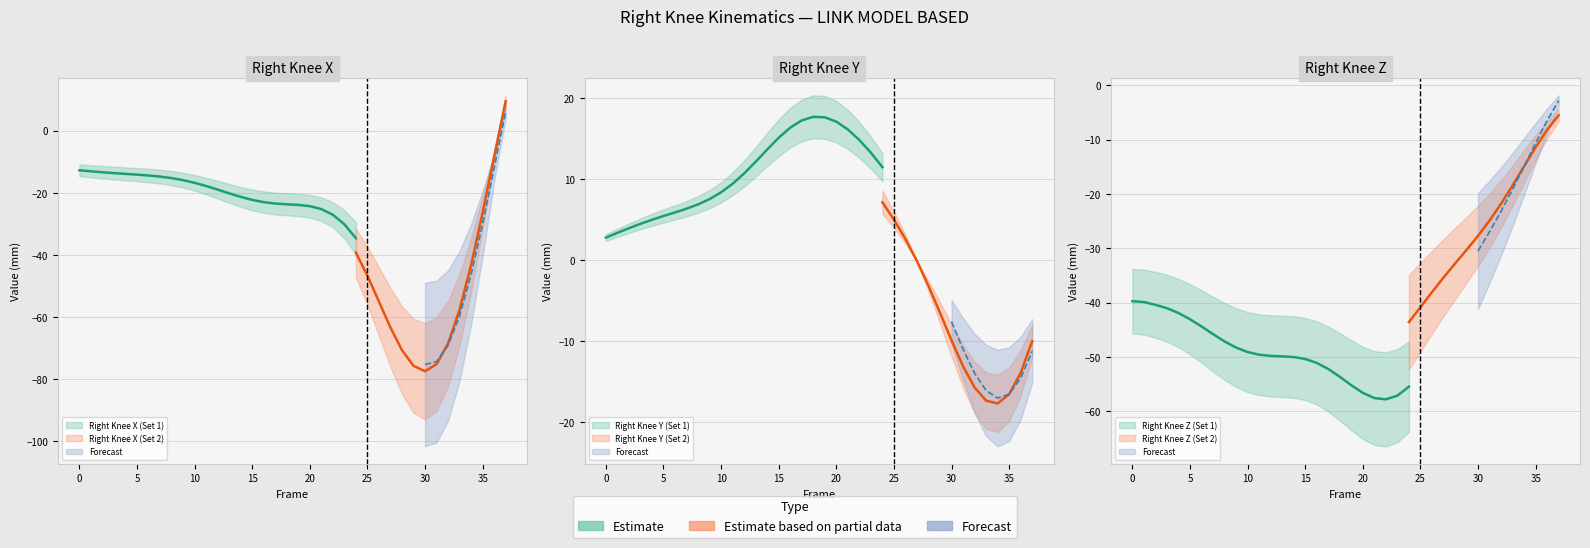

At which category does the chart reach its peak across all series?

18